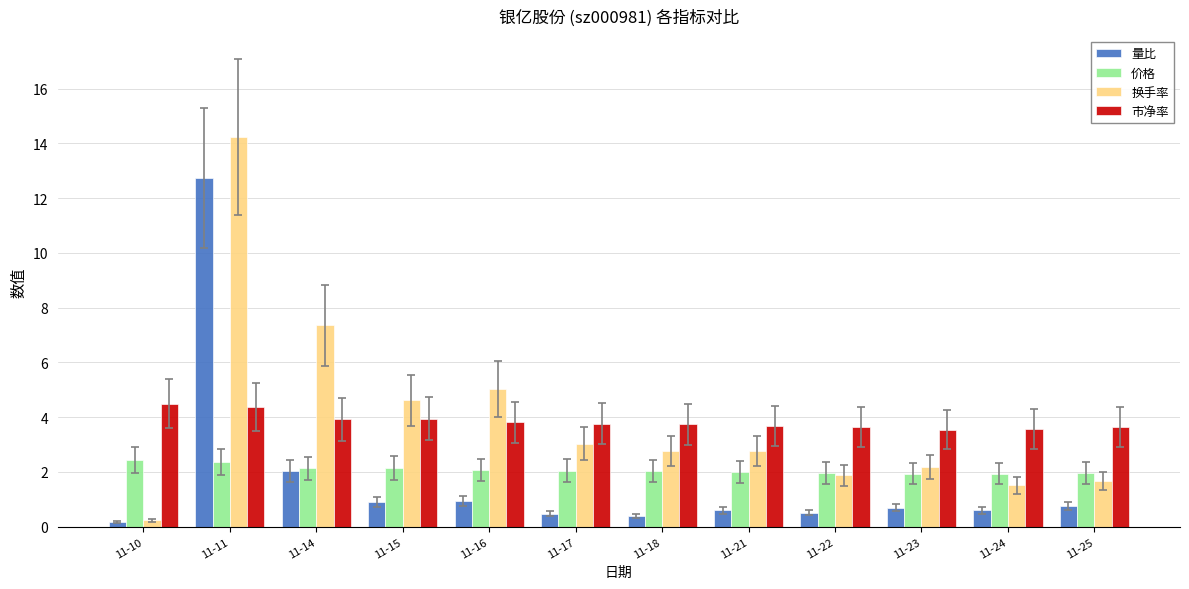

Rank the series at 11-16 from lowest to highest value.

量比, 价格, 市净率, 换手率